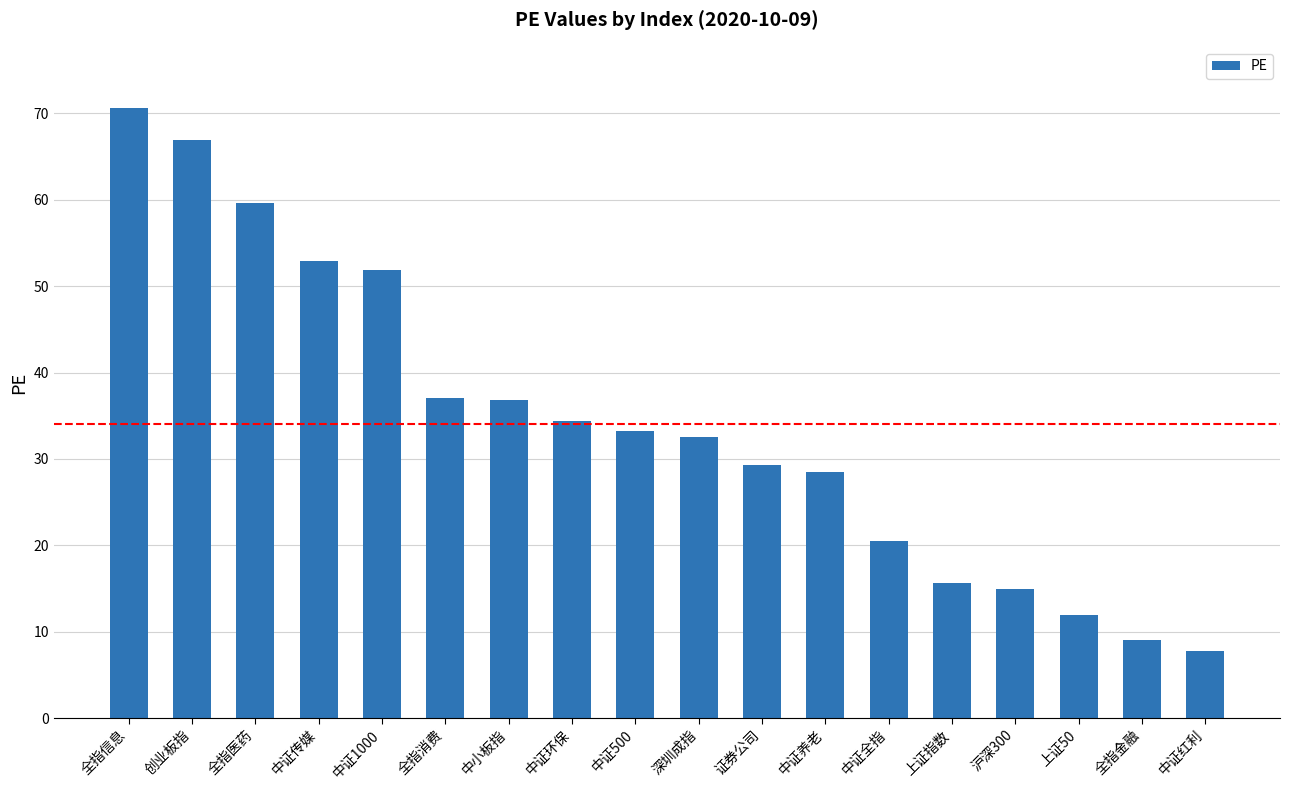

What is the average value?

34.1